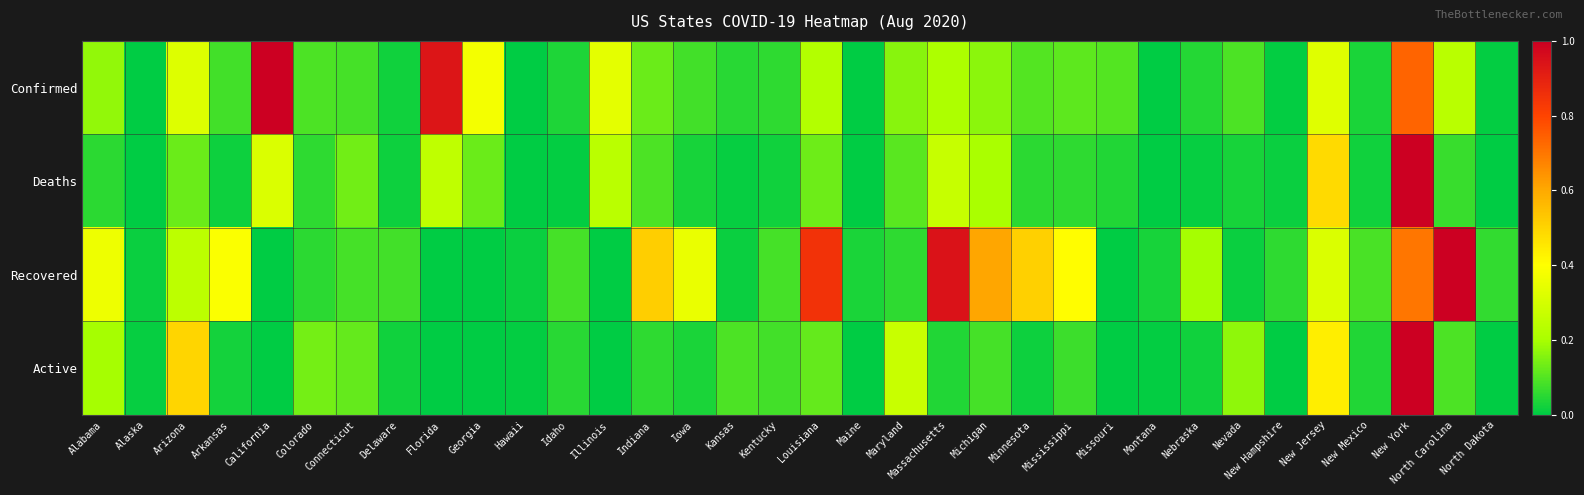

Which series has the largest total across all categories?

Recovered